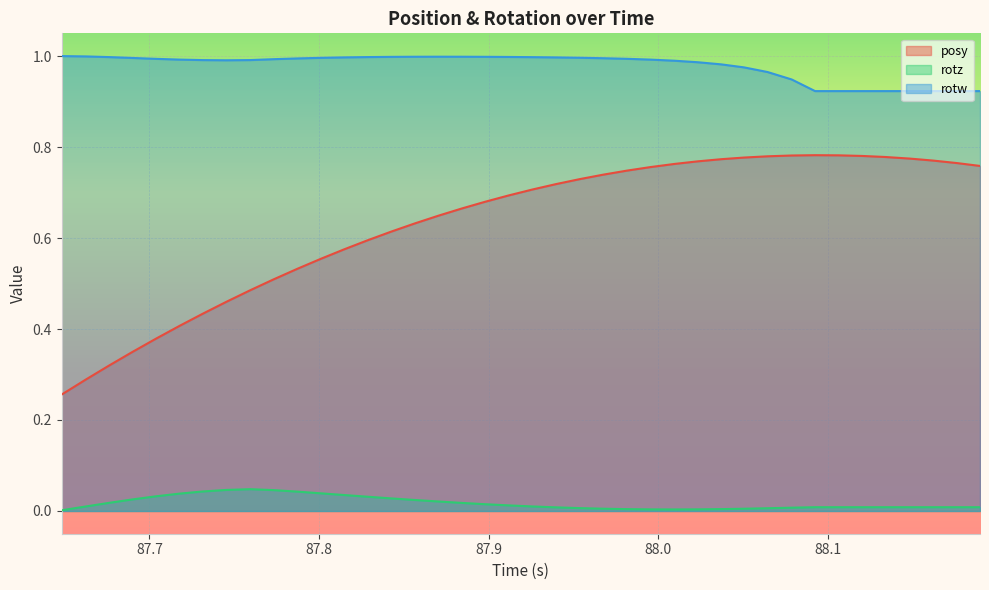

Rank the series by their average value, from highest to lowest.

rotw, posy, rotz